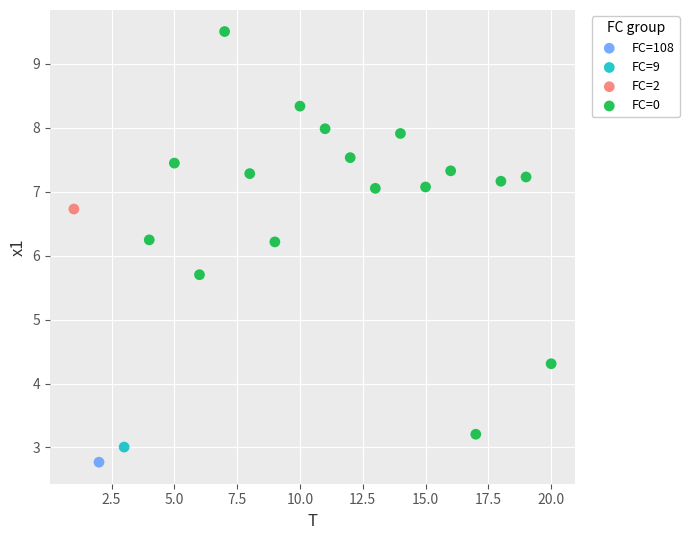

What are all the series names shown in the legend?

FC=108, FC=9, FC=2, FC=0